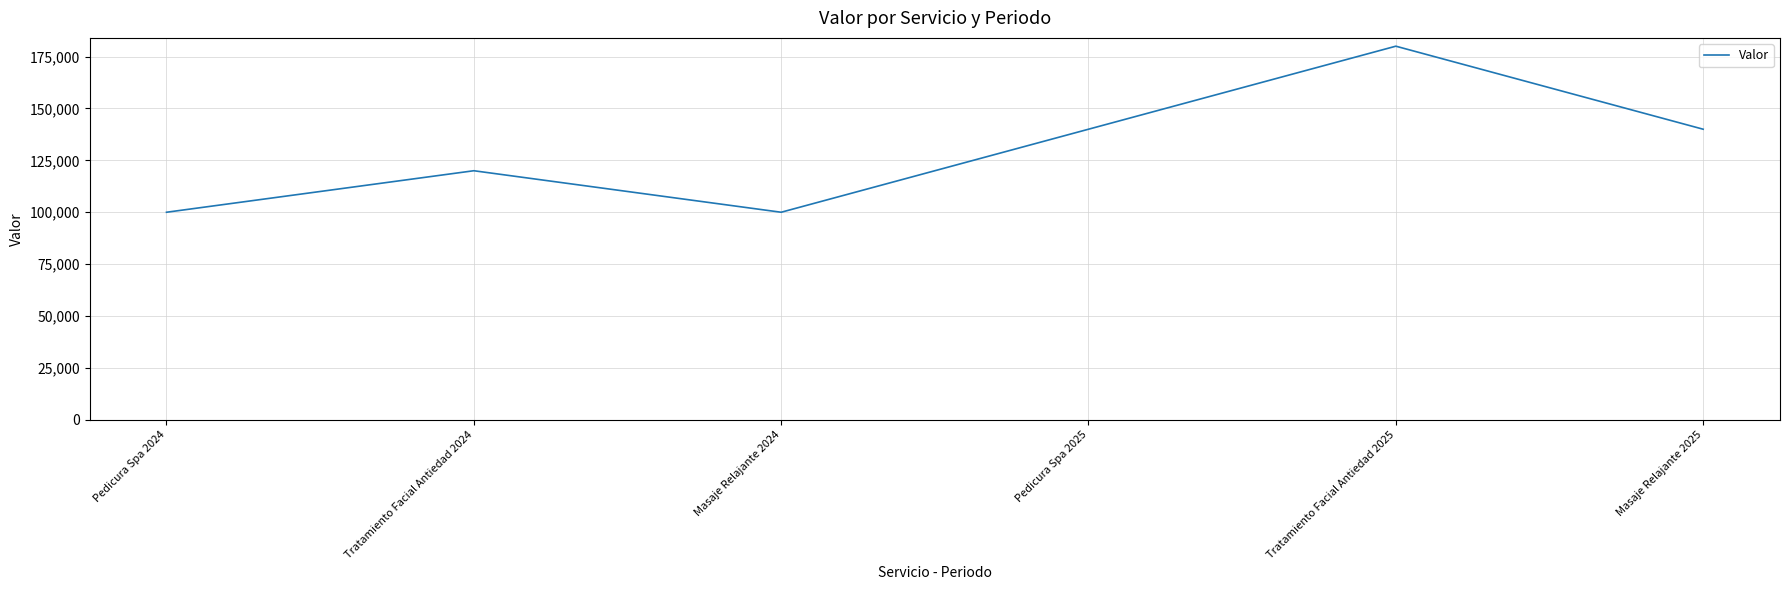

The value at Pedicura Spa 2024 is 100000. True or false?

True